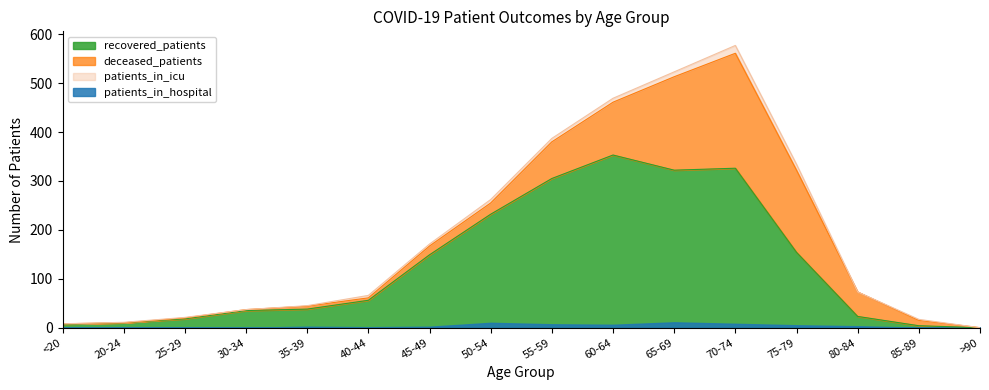

Rank the series at 55-59 from lowest to highest value.

patients_in_hospital, patients_in_icu, deceased_patients, recovered_patients